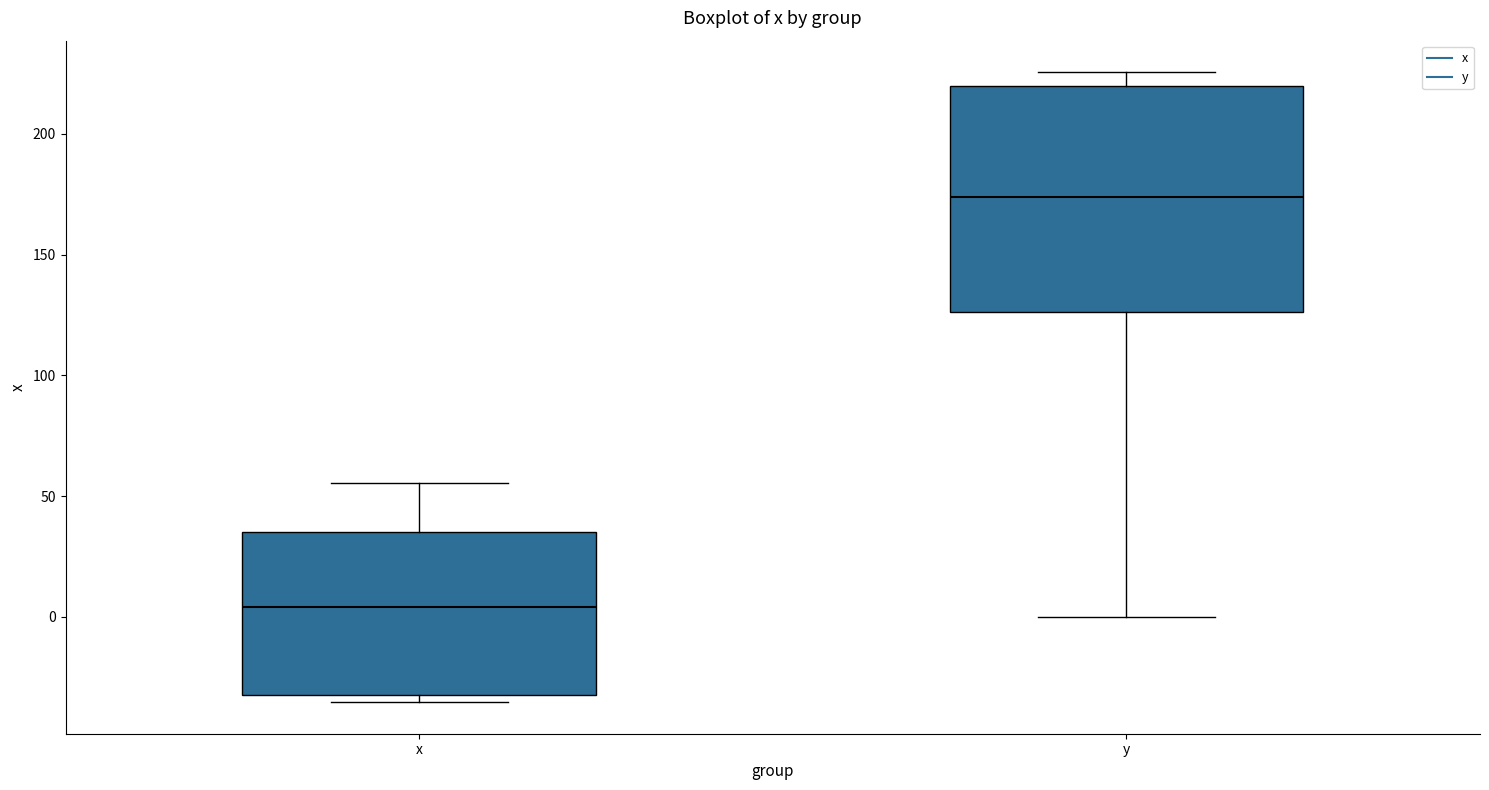

Where does the upper whisker of the box for x end on the y-axis? The values are not printed on the chart, so give them approximately, as read against the axis.

55